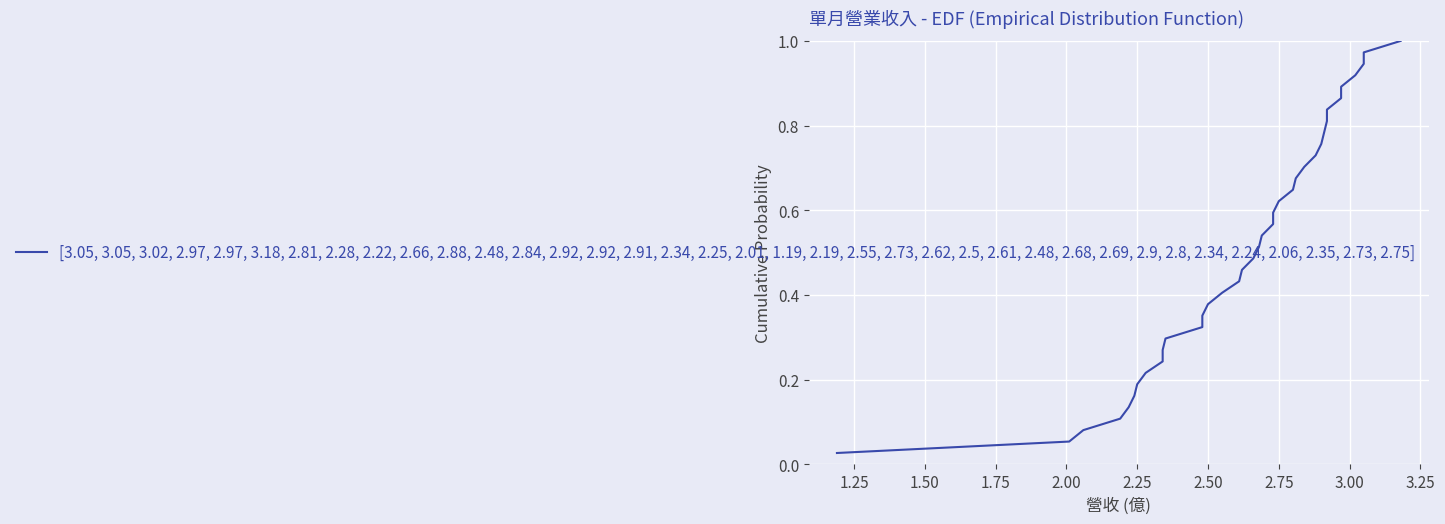

True or false: the data shows 0.1 at 1.50.

False